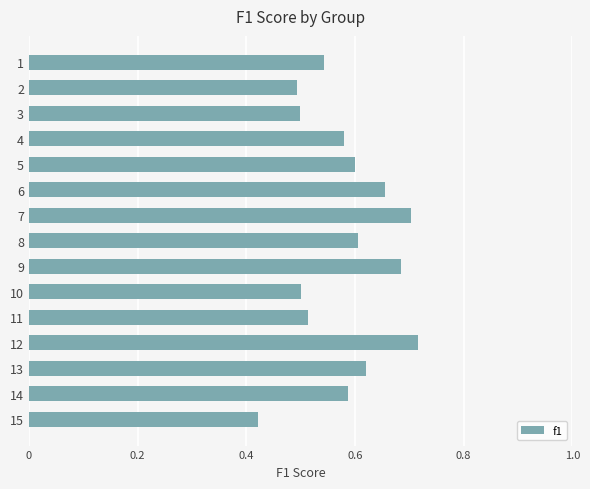

How many bars are there in total?

15